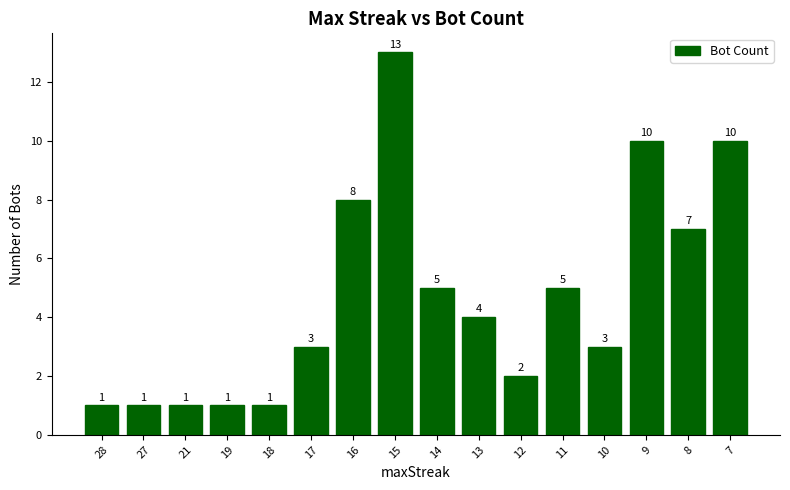

Reading left to right, extract all data points from this chart.

28=1	27=1	21=1	19=1	18=1	17=3	16=8	15=13	14=5	13=4	12=2	11=5	10=3	9=10	8=7	7=10